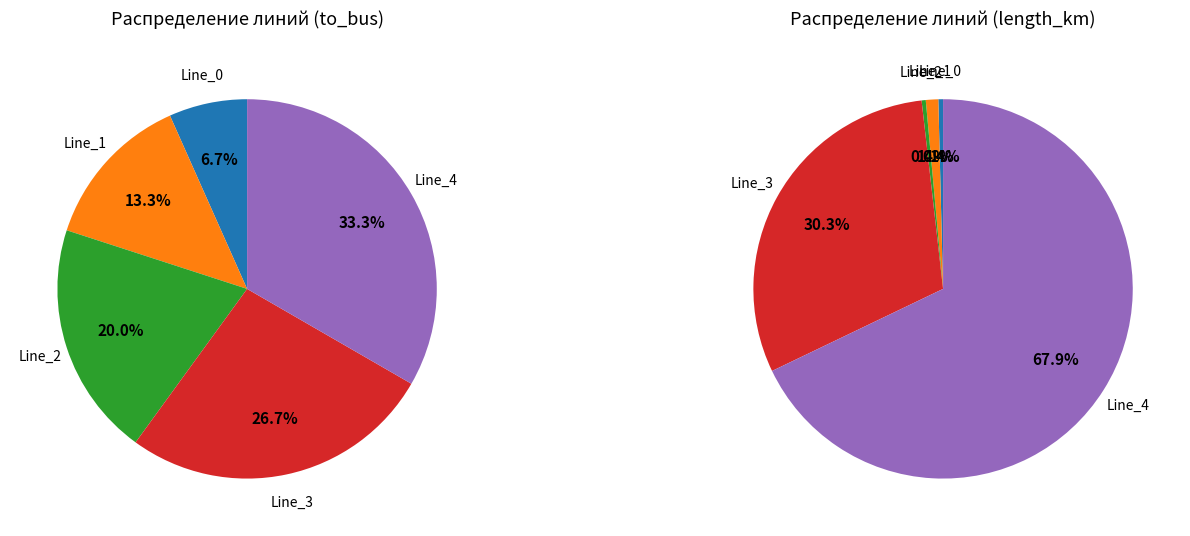

Rank the categories by value from highest to lowest.

Line_4, Line_3, Line_2, Line_1, Line_0